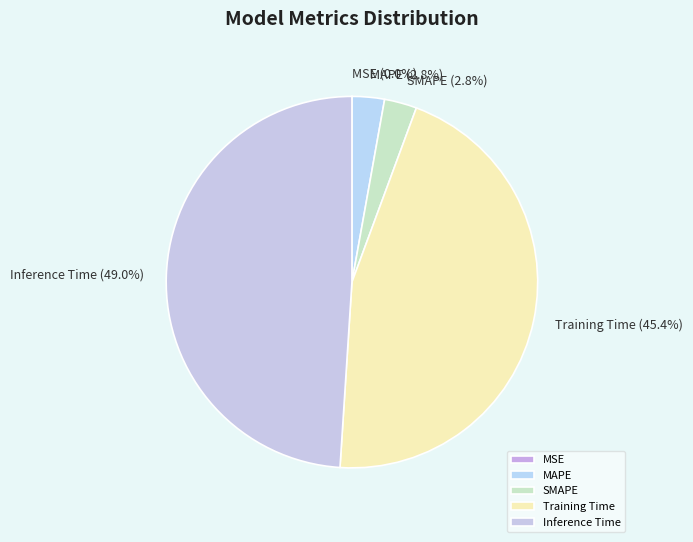

Is SMAPE the majority of the pie?

No